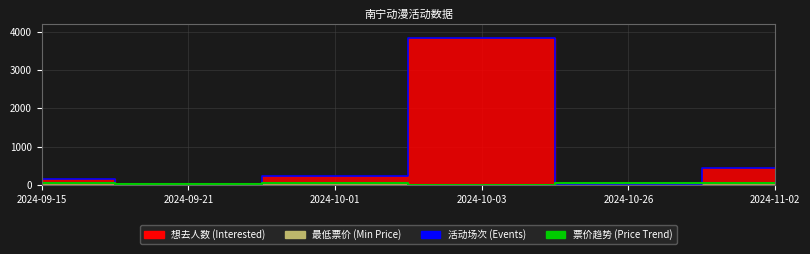

What is the total value across all series at 2024-09-21?

56